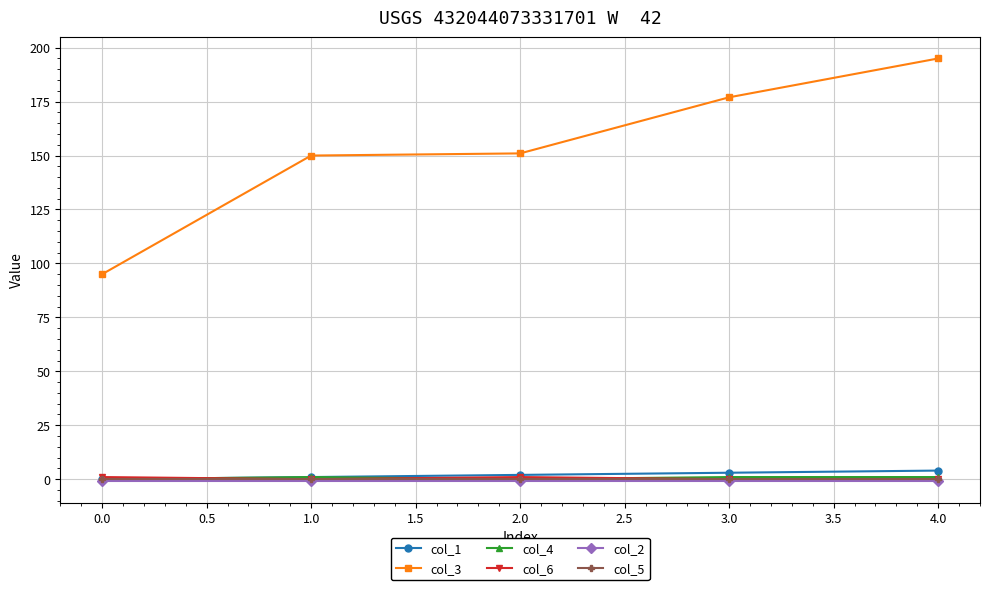

What is the total value across all series at 0.0?

95